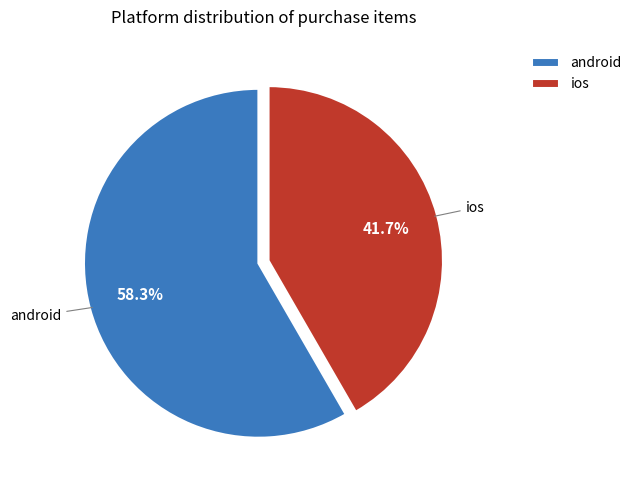

Is it true that ios is 42% of the pie?

True